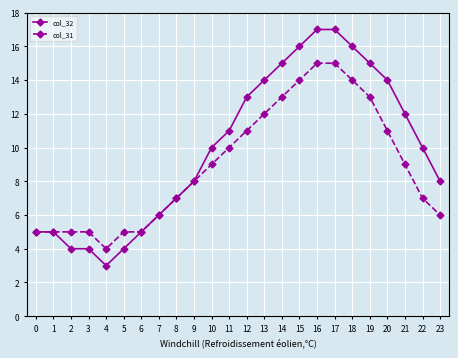

Is it true that col_31 equals 14 at 18?

True